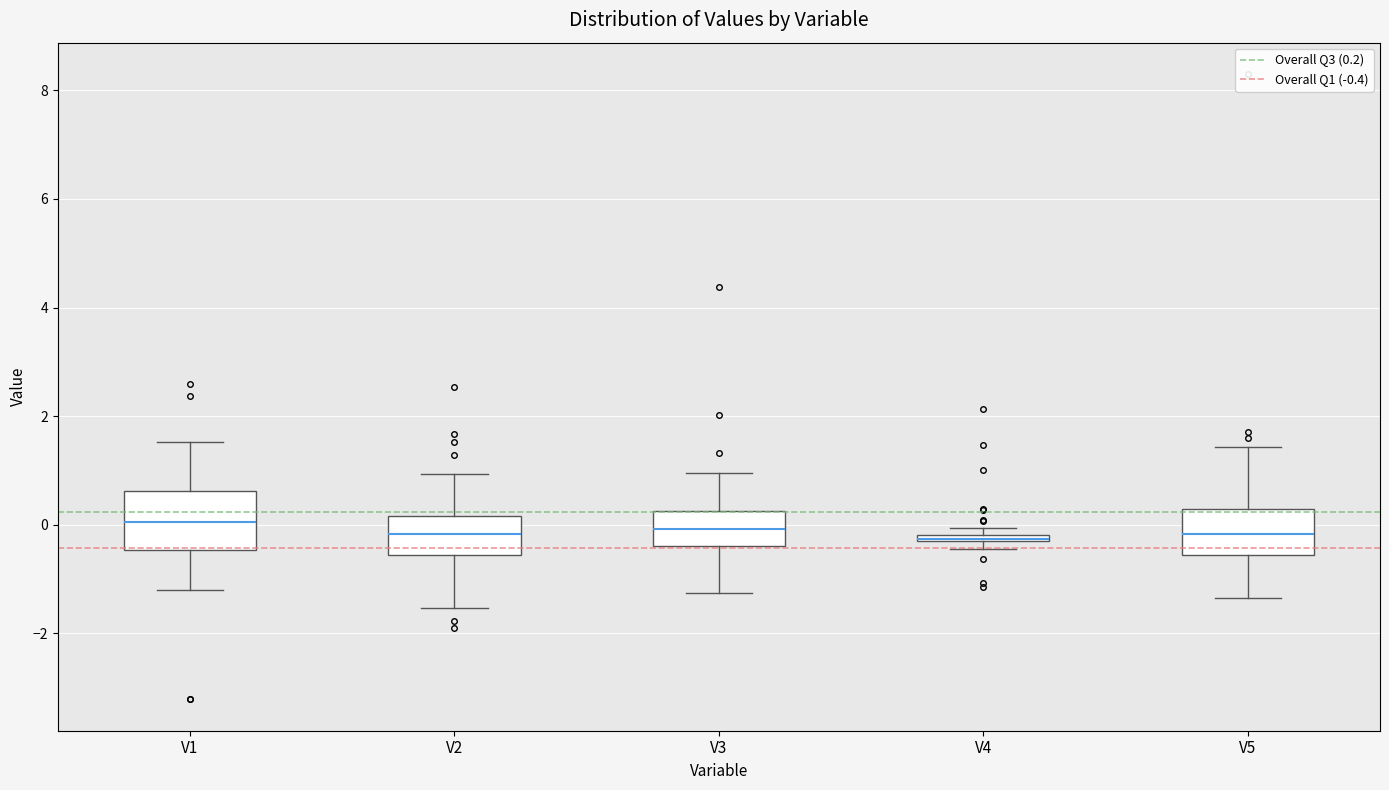

Where is the upper edge of the box for V3 on the y-axis? The values are not printed on the chart, so give them approximately, as read against the axis.

0.2